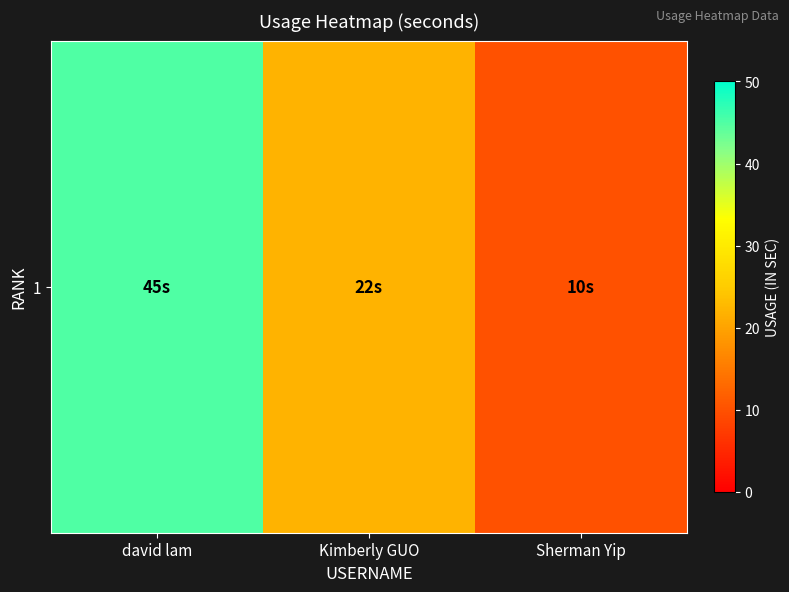

Count the number of categories in the chart.

3